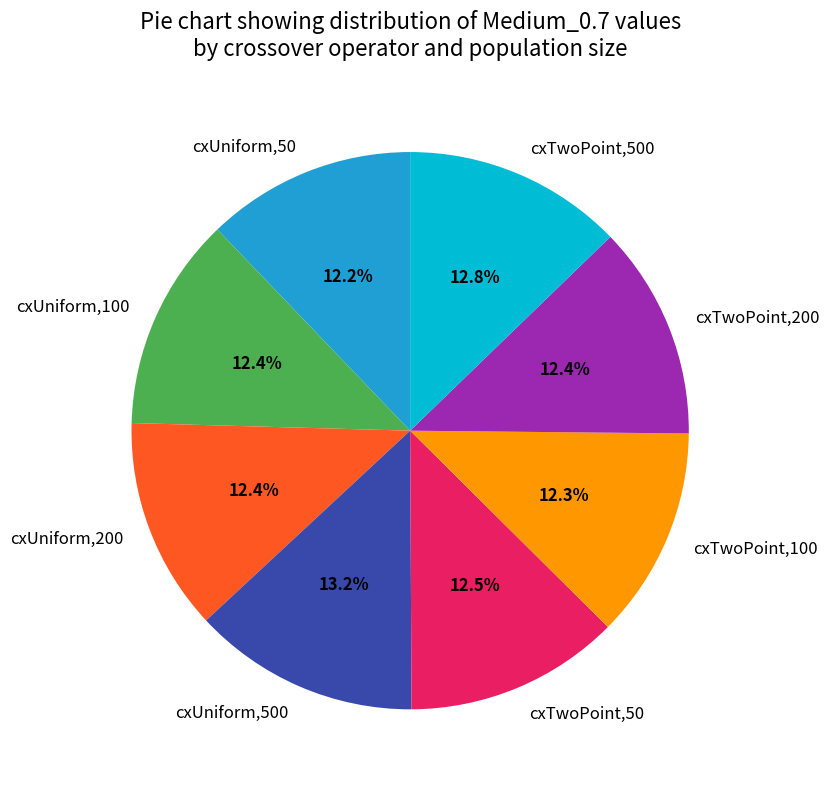

What percentage do cxUniform,200 and cxUniform,100 together represent?

24.8%